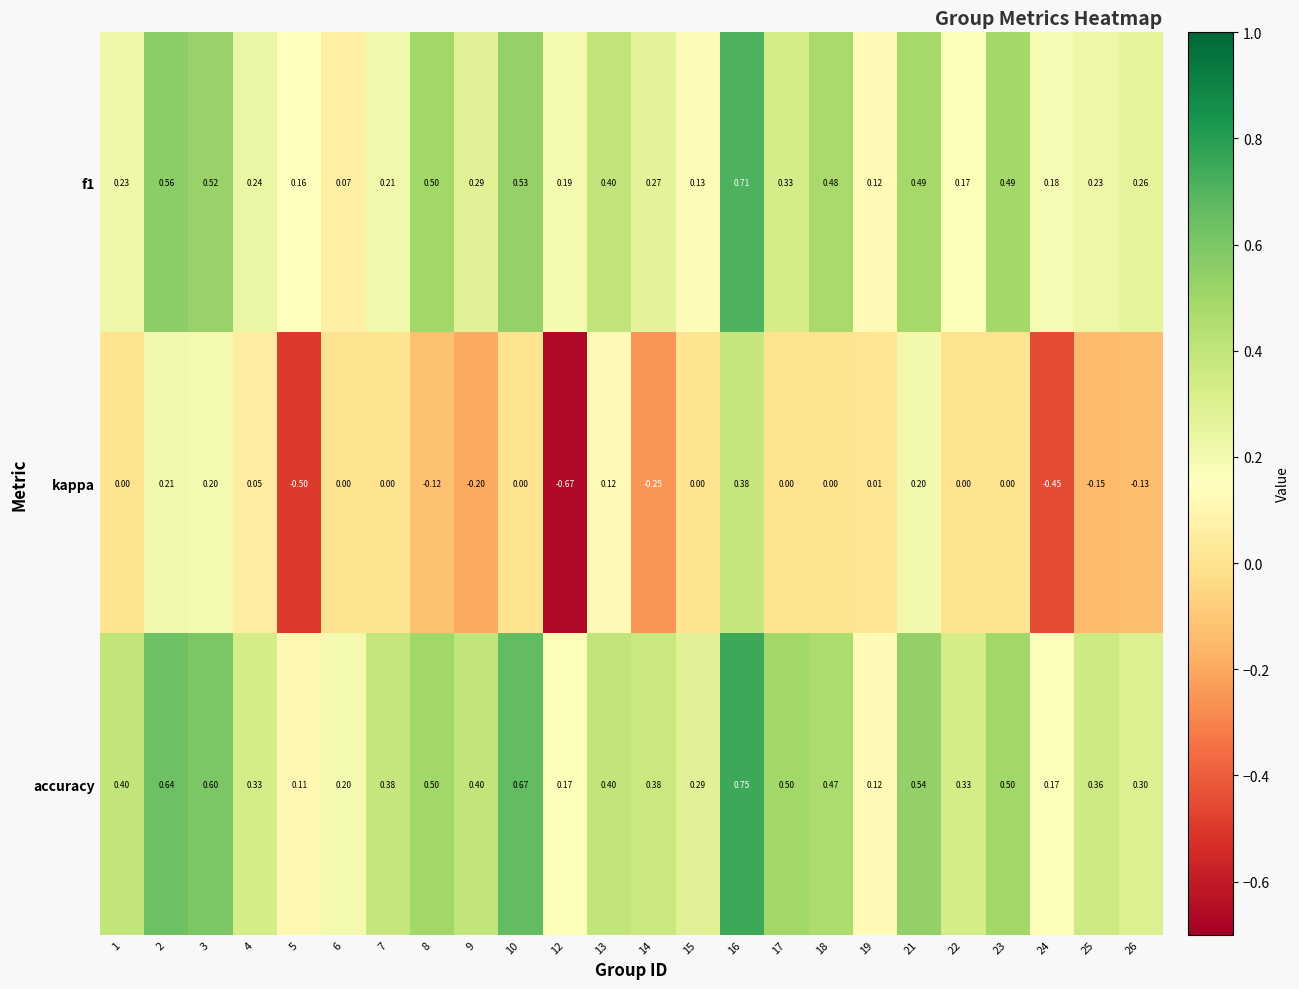

Which series has the largest range (max minus min)?

kappa